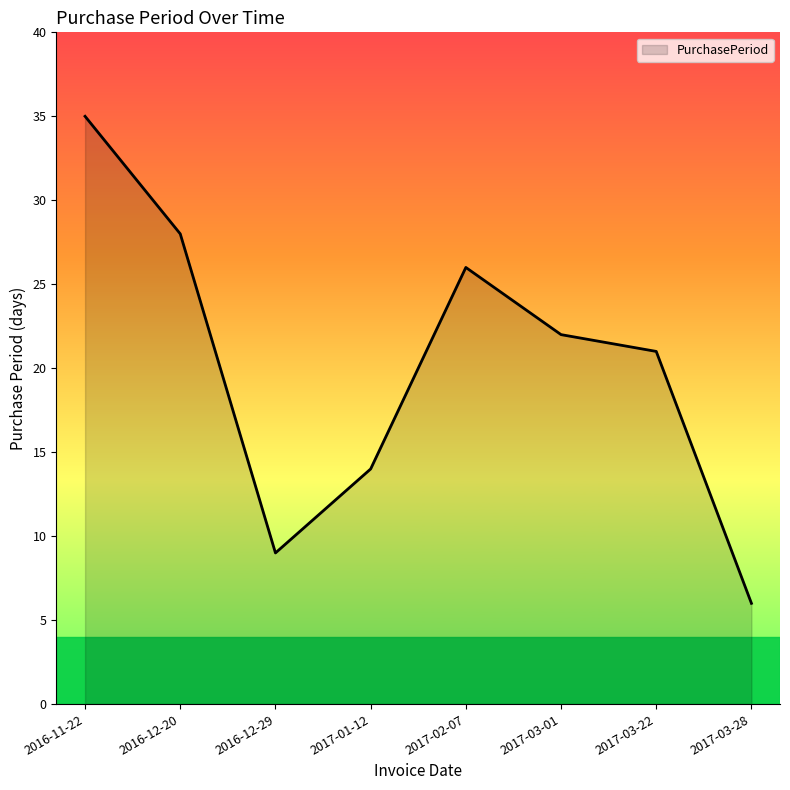

Count the number of categories in the chart.

8